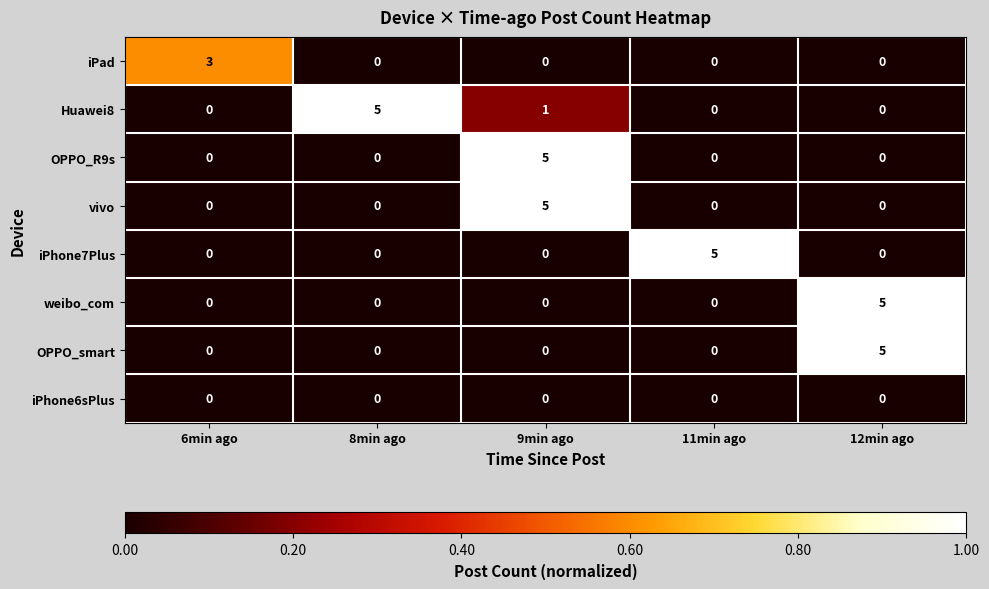

Count the OPPO_smart values in the range 0 to 1.

4